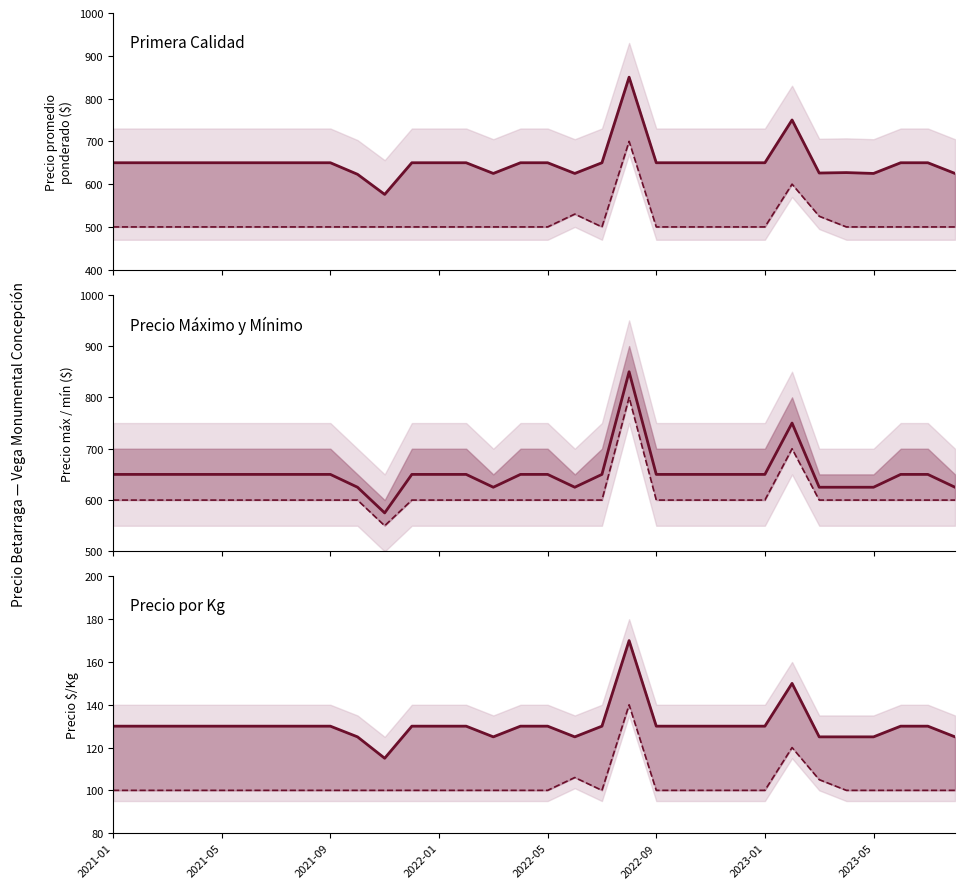

What is the total value across all series at 10?

2416